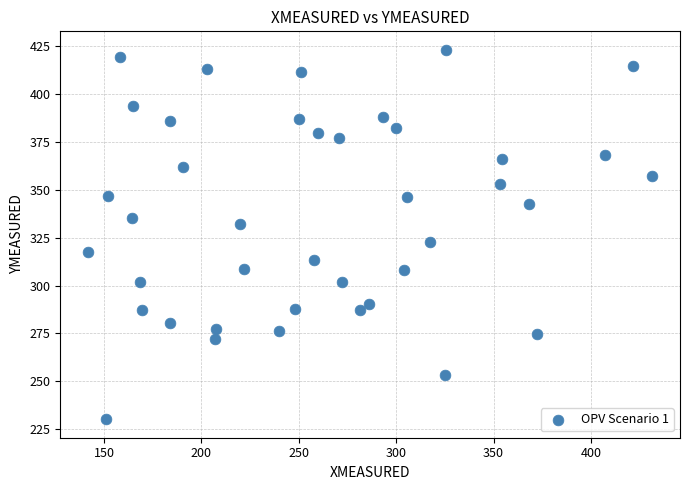

What Y value in the scatter plot is closest to 326?

322.6